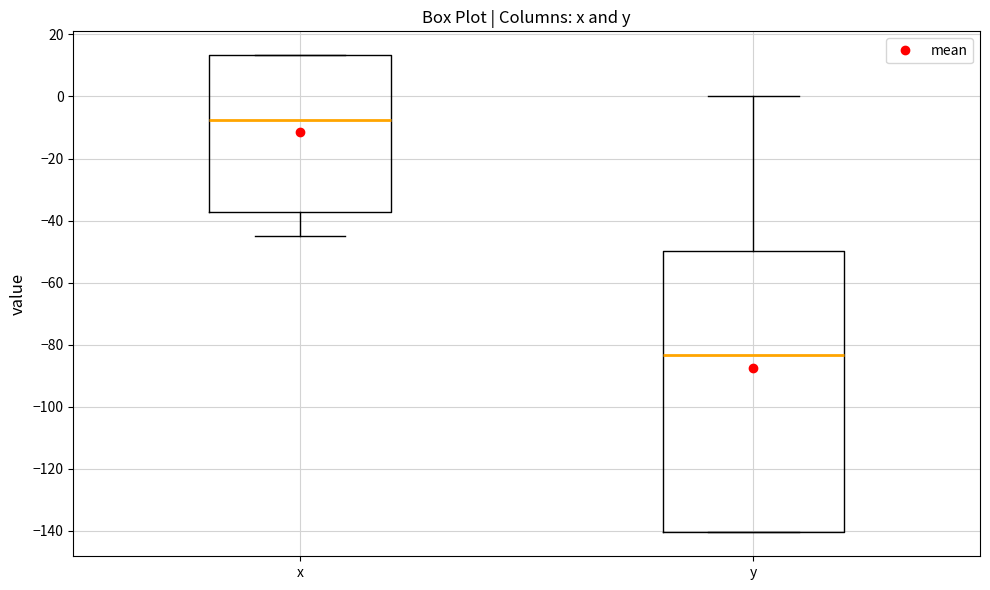

Which box is the tallest, from its lower edge to its upper edge?

y